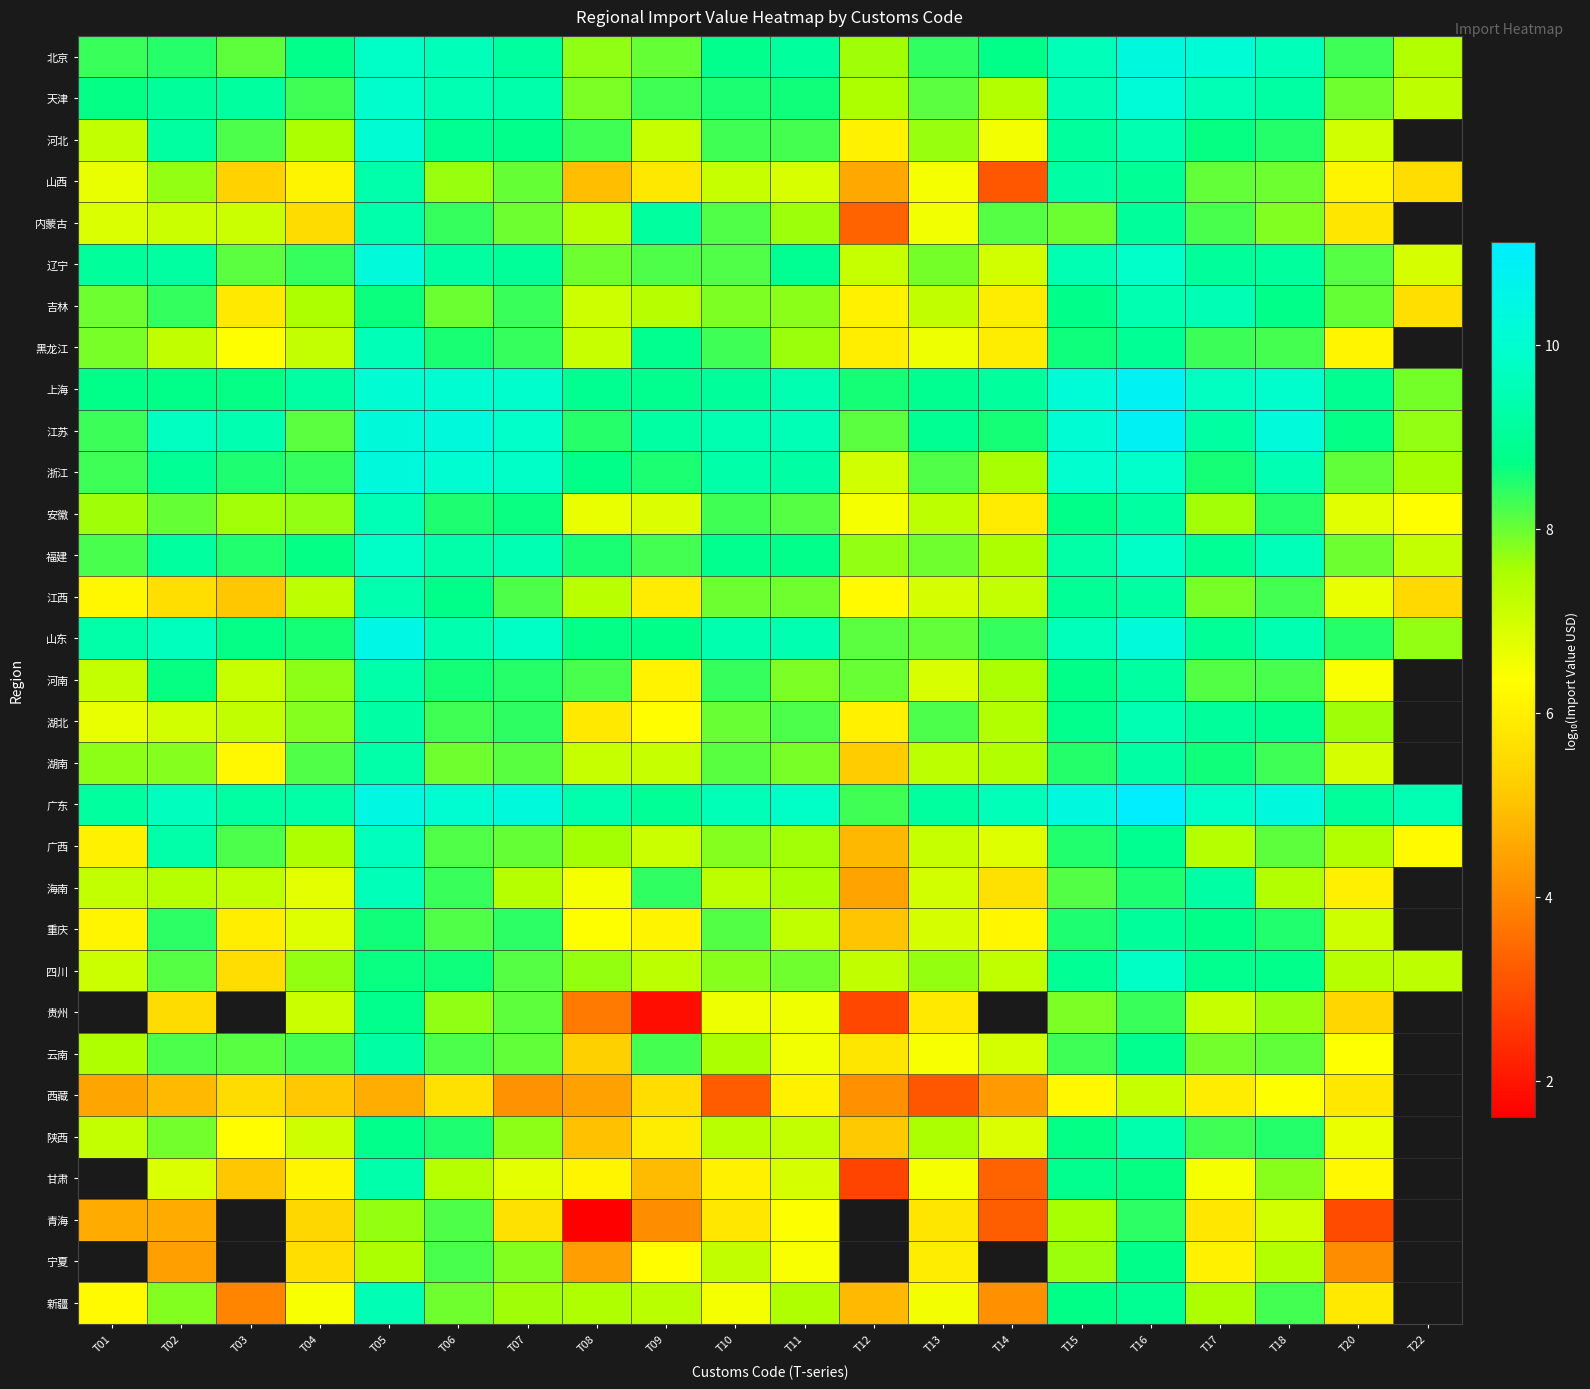

What is the spread (max minus min) of values at T20?

6.1